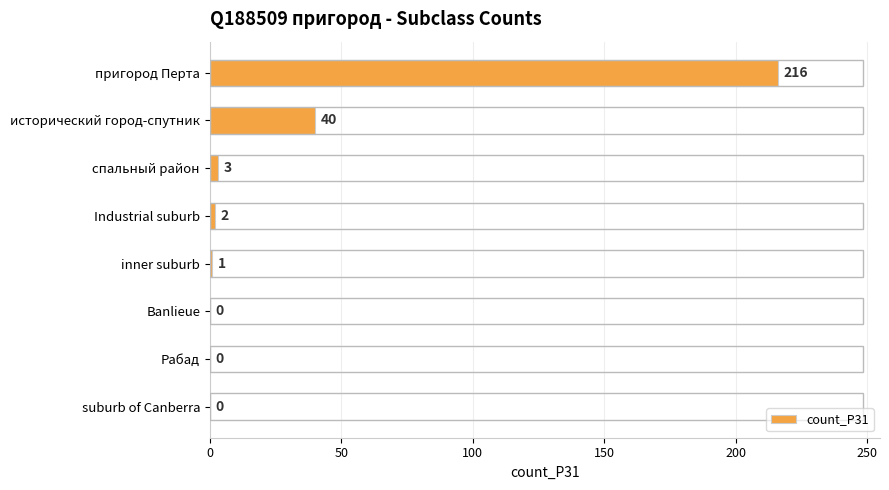

What is the maximum value shown in the chart?

216